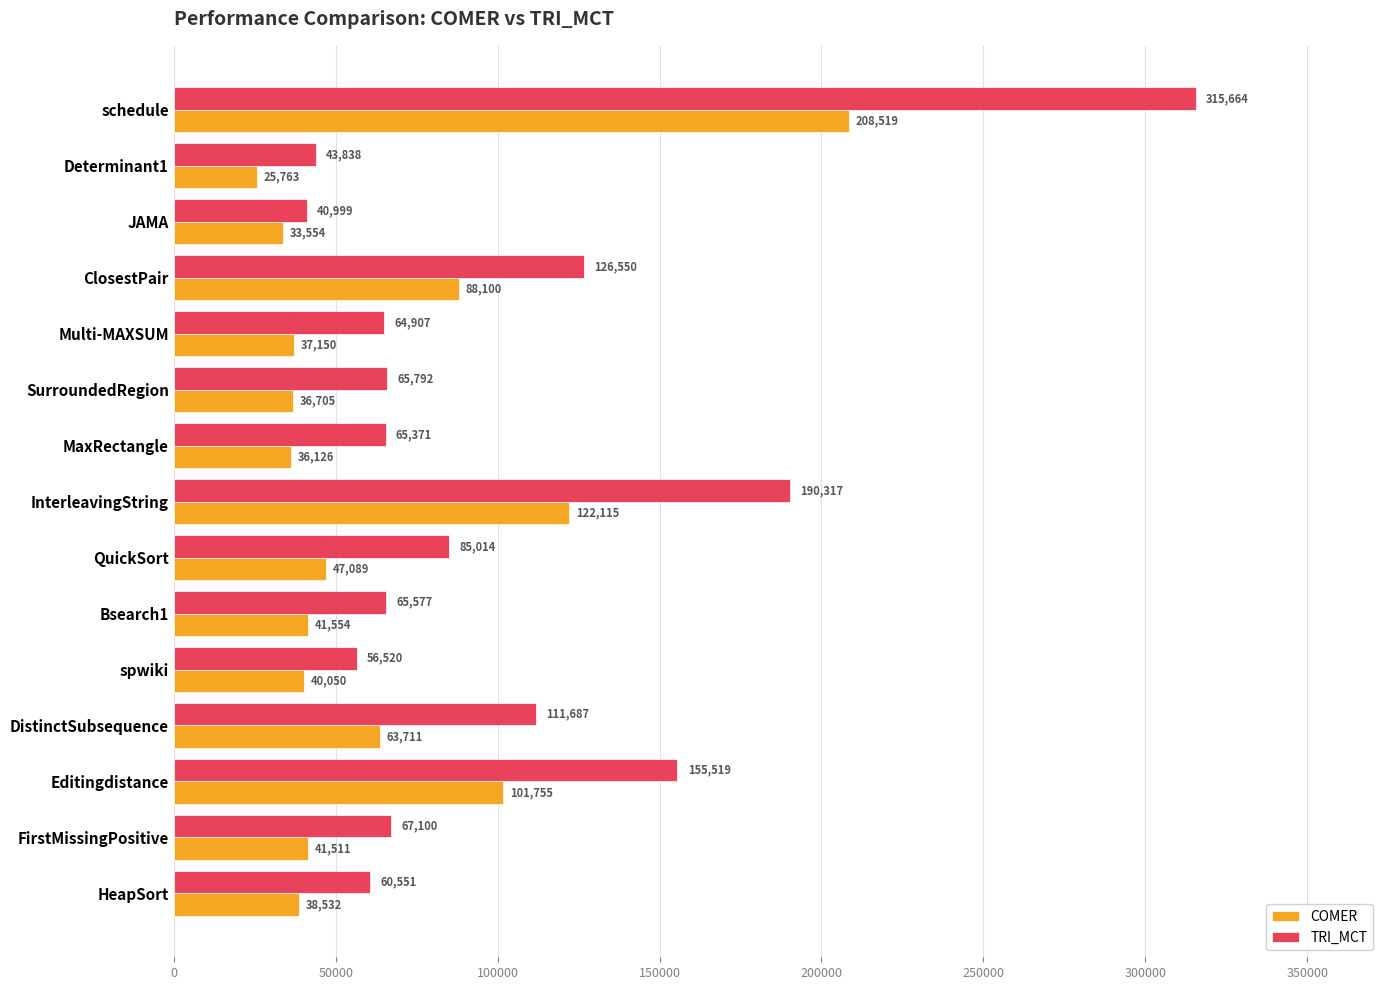

List the series in order of their peak value, lowest first.

COMER, TRI_MCT